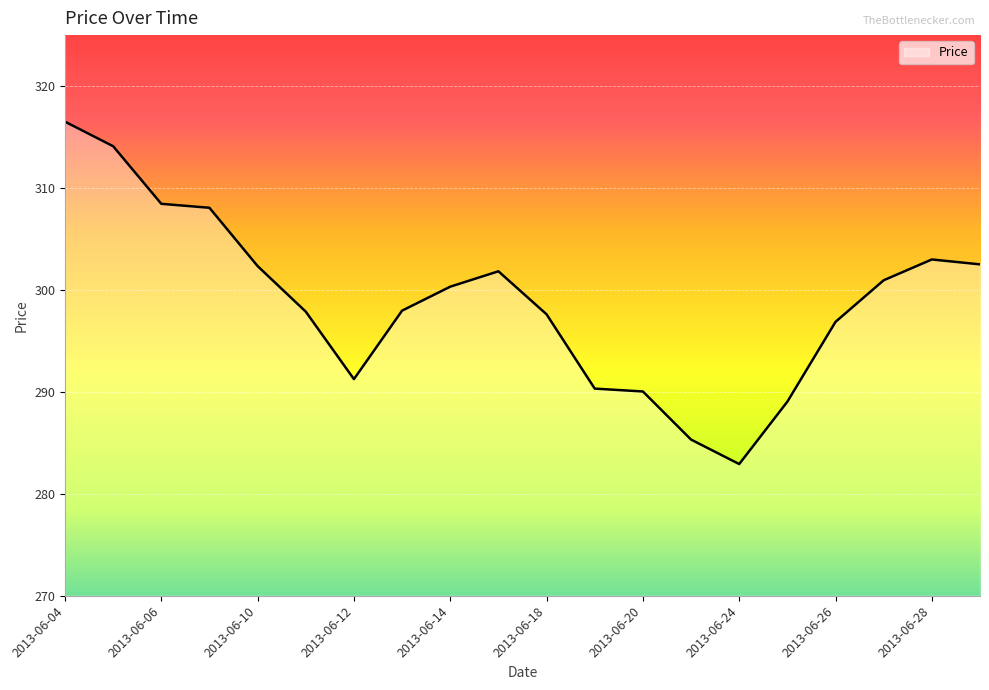

What is the smallest value displayed?

282.9